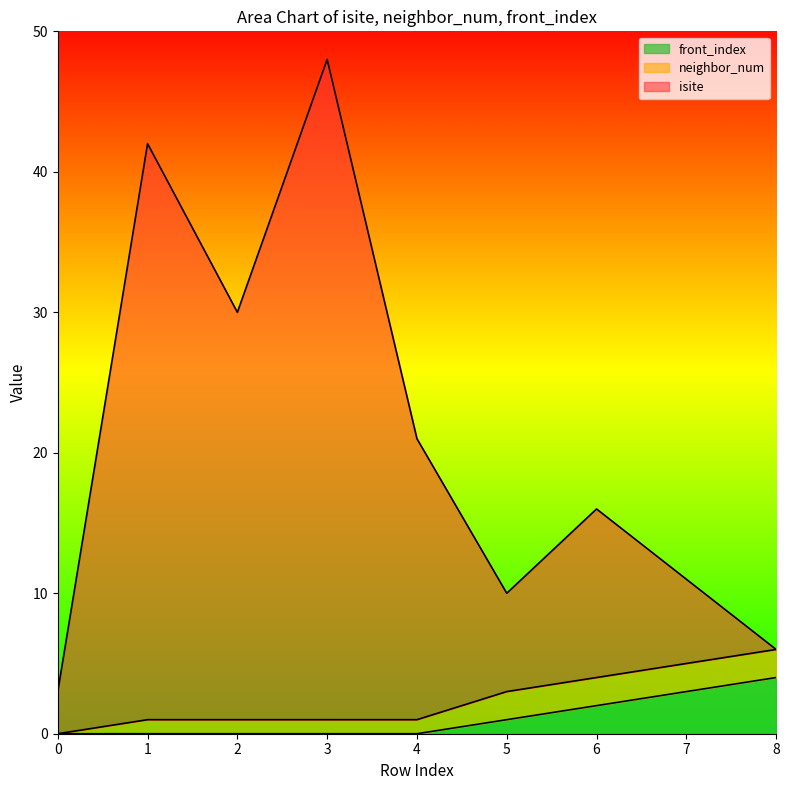

True or false: front_index has a value of 1 at 5.

True